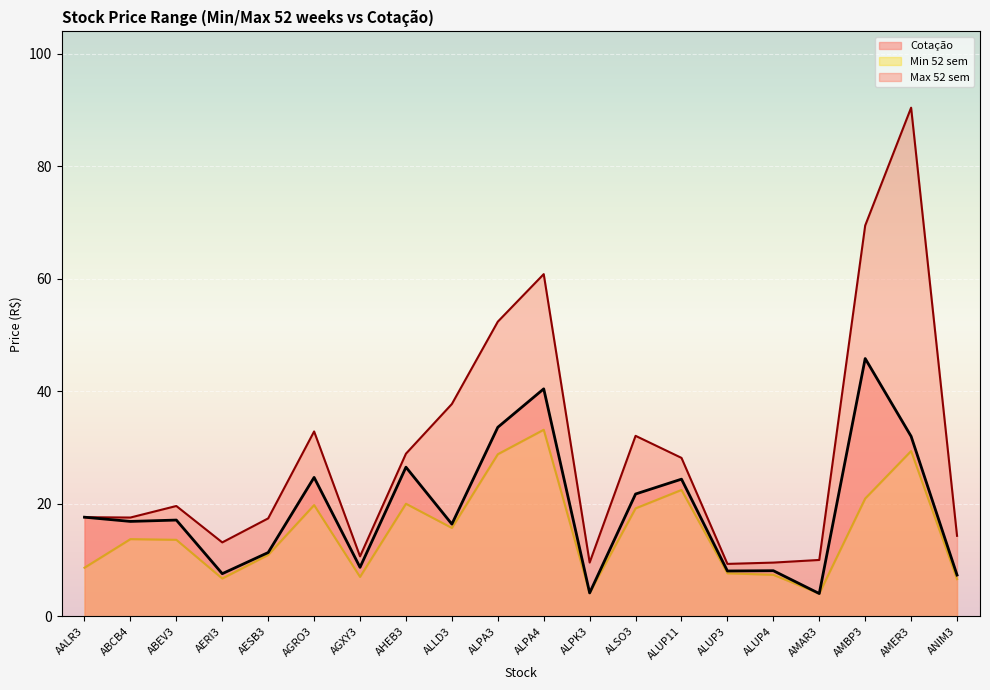

At how many categories does at least one series exceed 68?

2